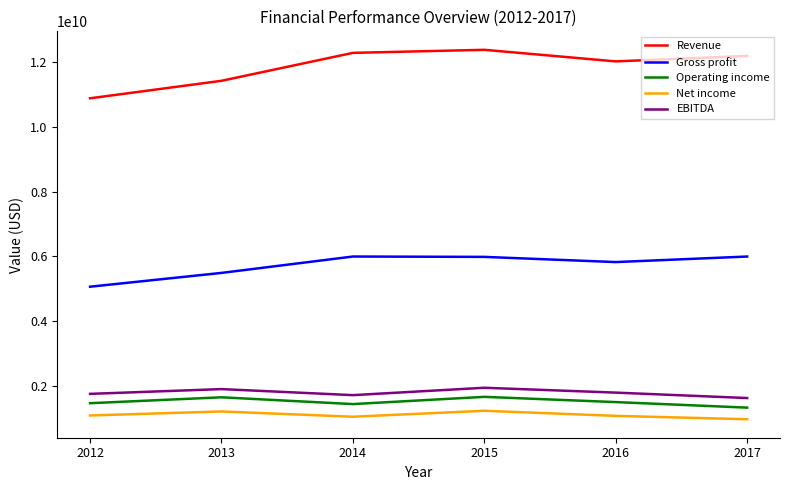

True or false: Revenue and EBITDA cross at least once.

False